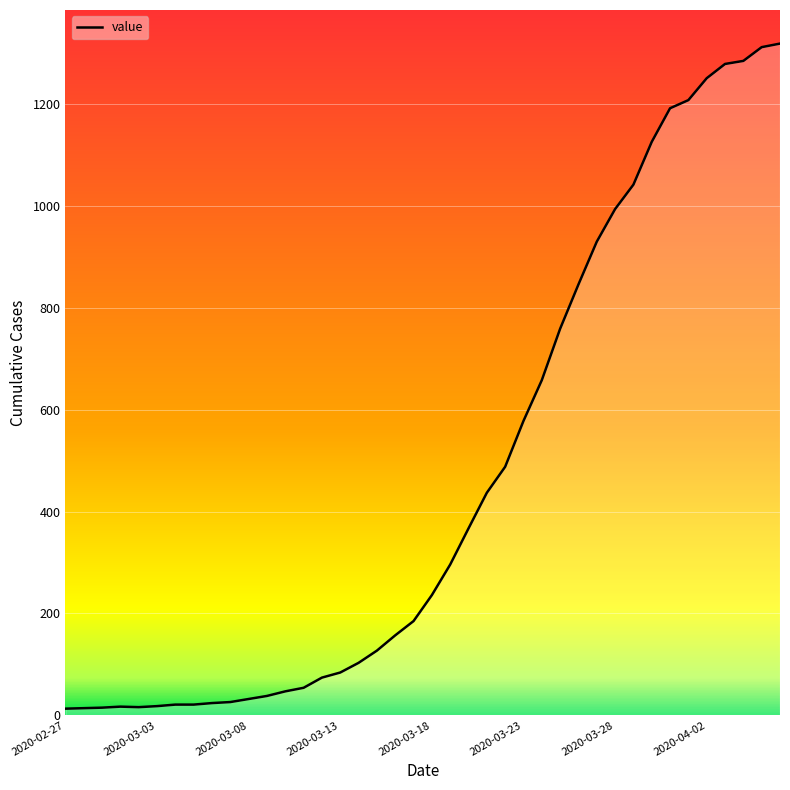

What is the greatest value displayed?

1319